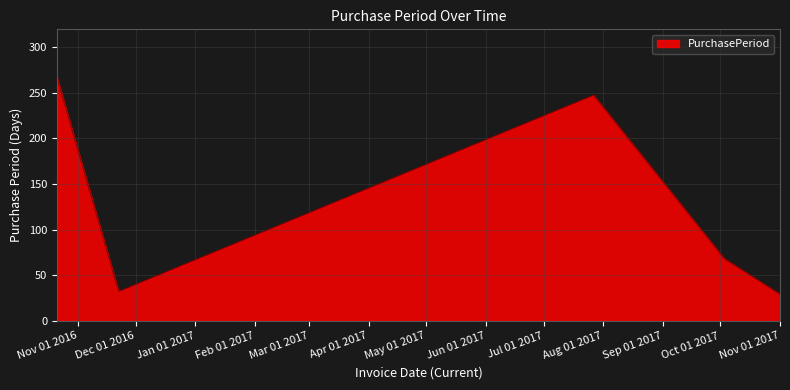

Does the chart display data point markers on the line(s)?

No